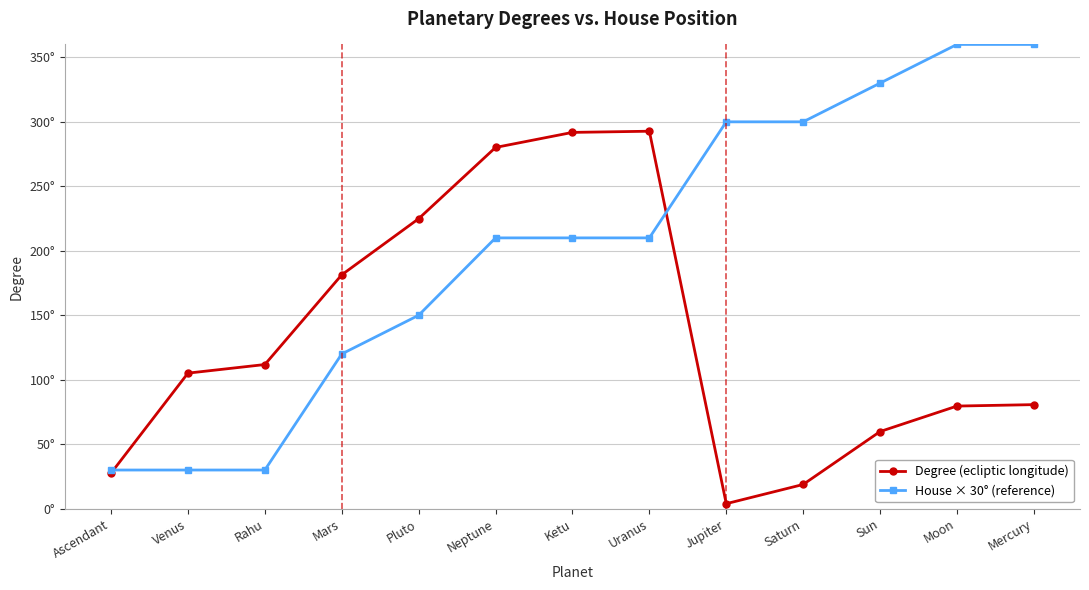

List the series in order of their overall mean, lowest first.

Degree (ecliptic longitude), House × 30° (reference)